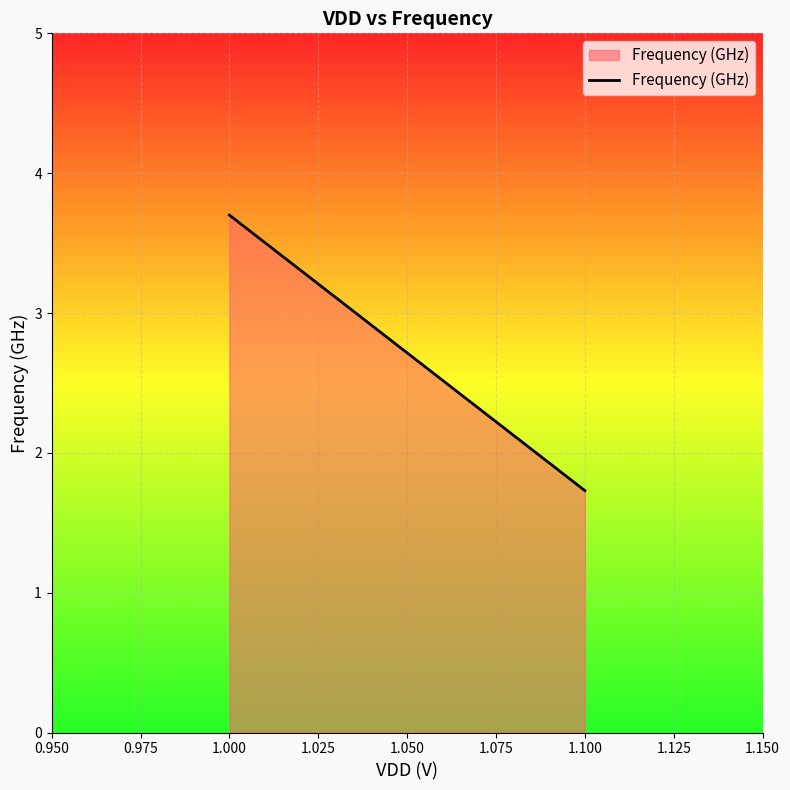

How many values are between 1 and 3?

1